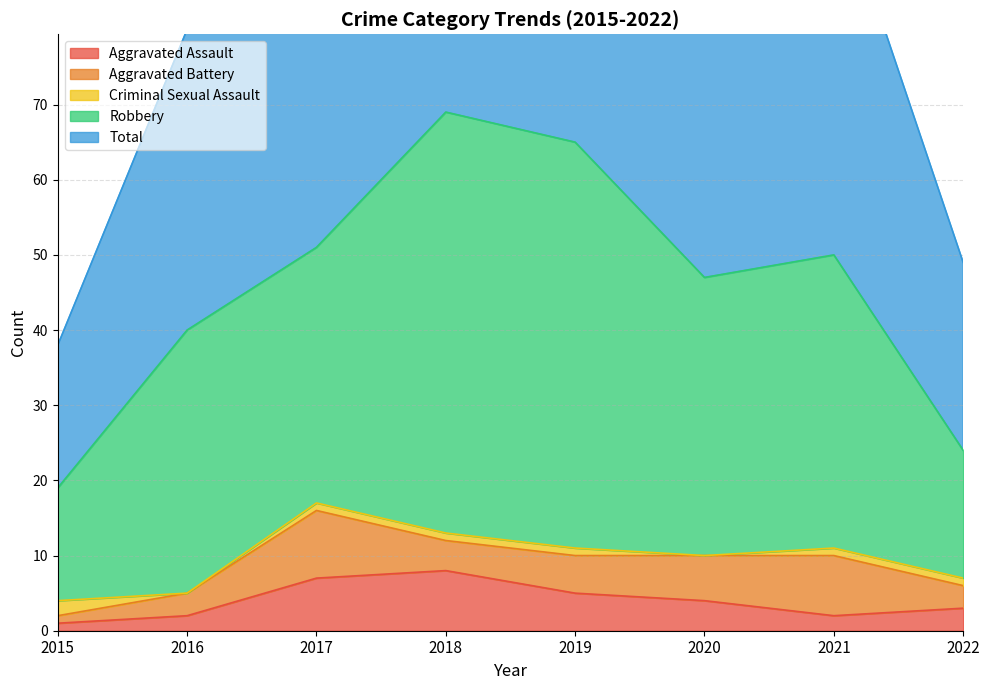

Reading right to left, extract all data points from this chart.

Aggravated Assault: 2022=3	2021=2	2020=4	2019=5	2018=8	2017=7	2016=2	2015=1
Aggravated Battery: 2022=3	2021=8	2020=6	2019=5	2018=4	2017=9	2016=3	2015=1
Criminal Sexual Assault: 2022=1	2021=1	2020=0	2019=1	2018=1	2017=1	2016=0	2015=2
Robbery: 2022=17	2021=39	2020=37	2019=54	2018=56	2017=34	2016=35	2015=15
Total: 2022=25	2021=50	2020=47	2019=65	2018=69	2017=51	2016=40	2015=19